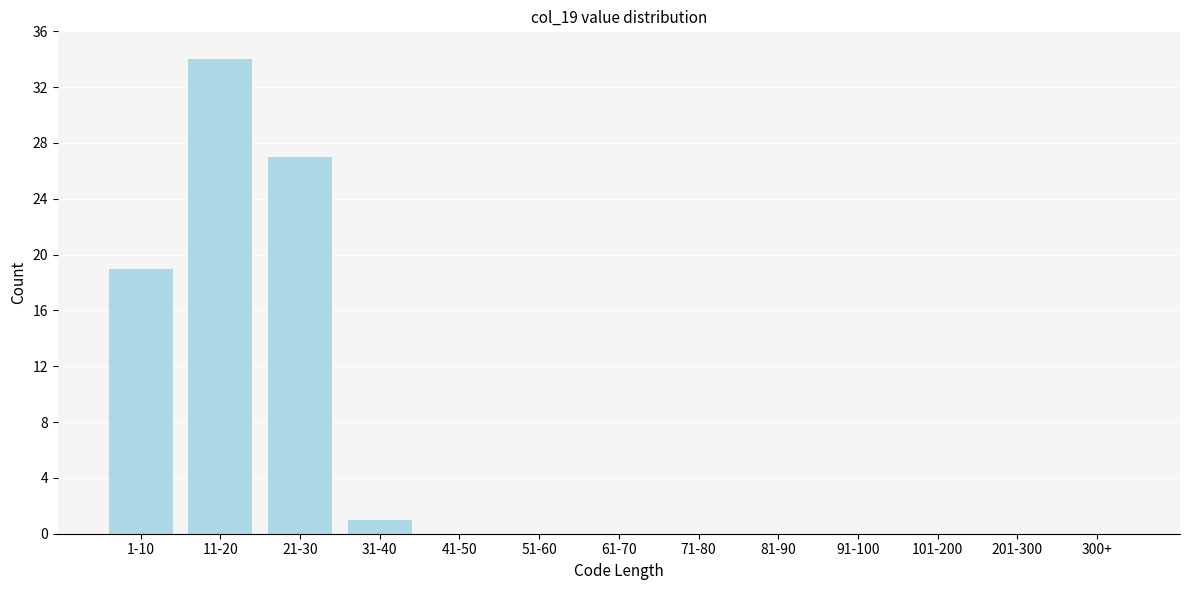

What is the ratio of the value at 1-10 to the value at 11-20?

0.6